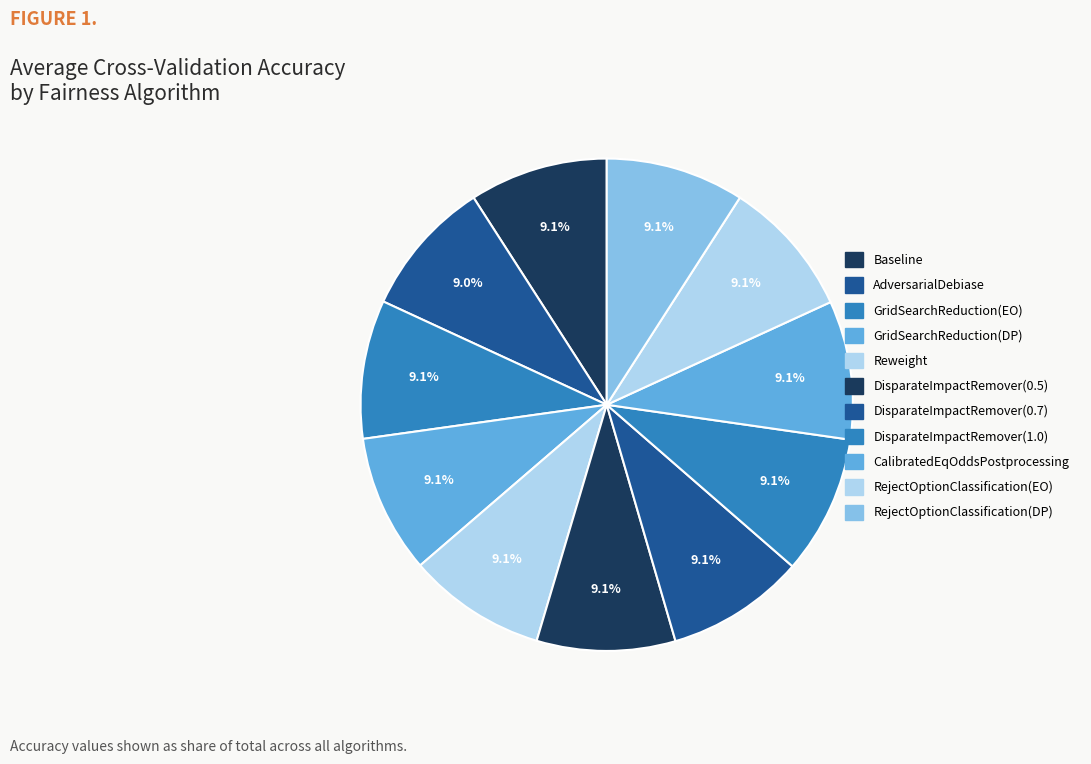

Does DisparateImpactRemover(1.0) represent more than half of the total?

No